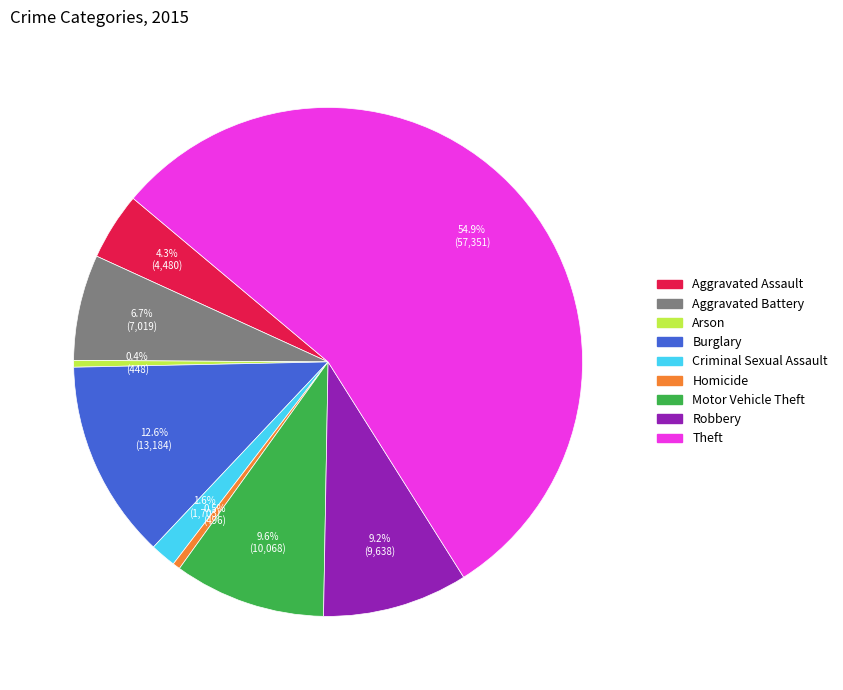

Combined, do Aggravated Assault and Homicide account for over 50%?

No